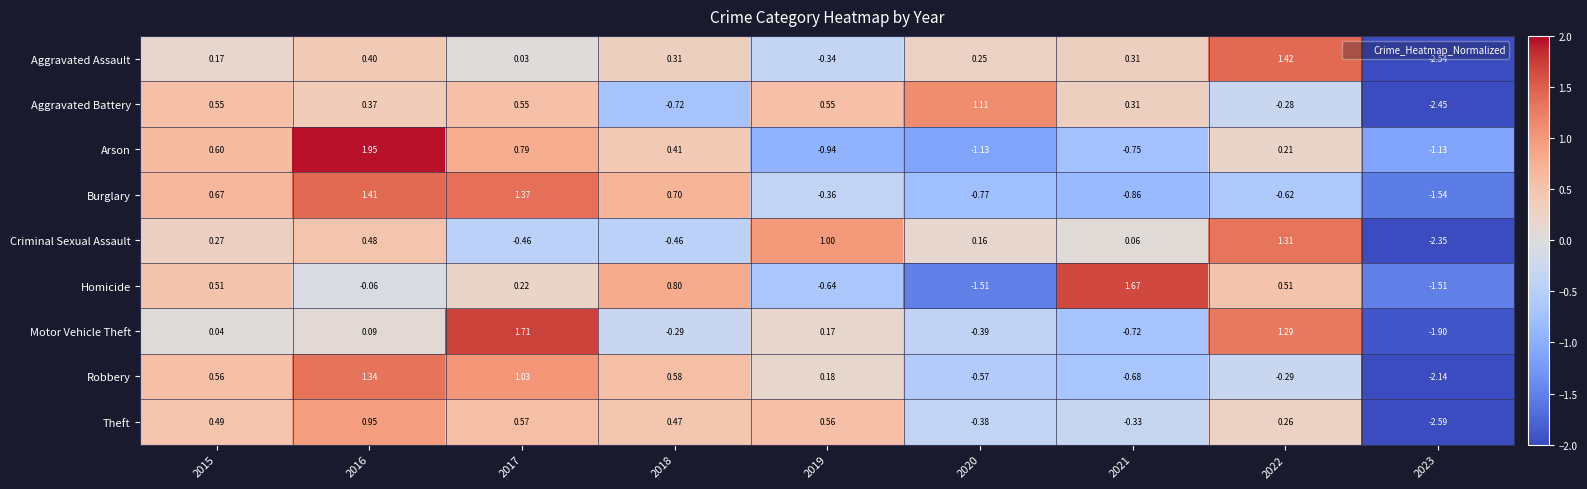

At 2018, list the series in order from largest to smallest.

Homicide, Burglary, Robbery, Theft, Arson, Aggravated Assault, Motor Vehicle Theft, Criminal Sexual Assault, Aggravated Battery